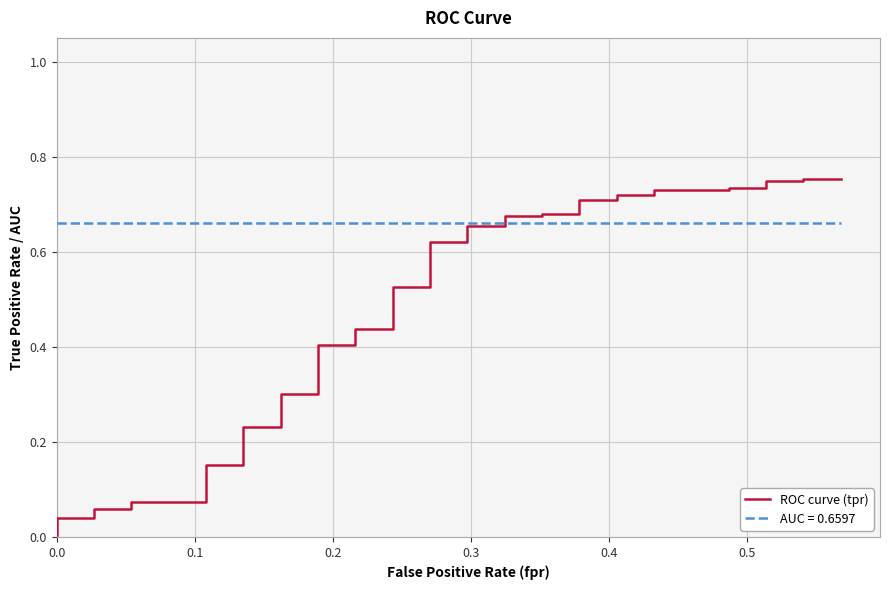

How many lines are shown in the chart?

1